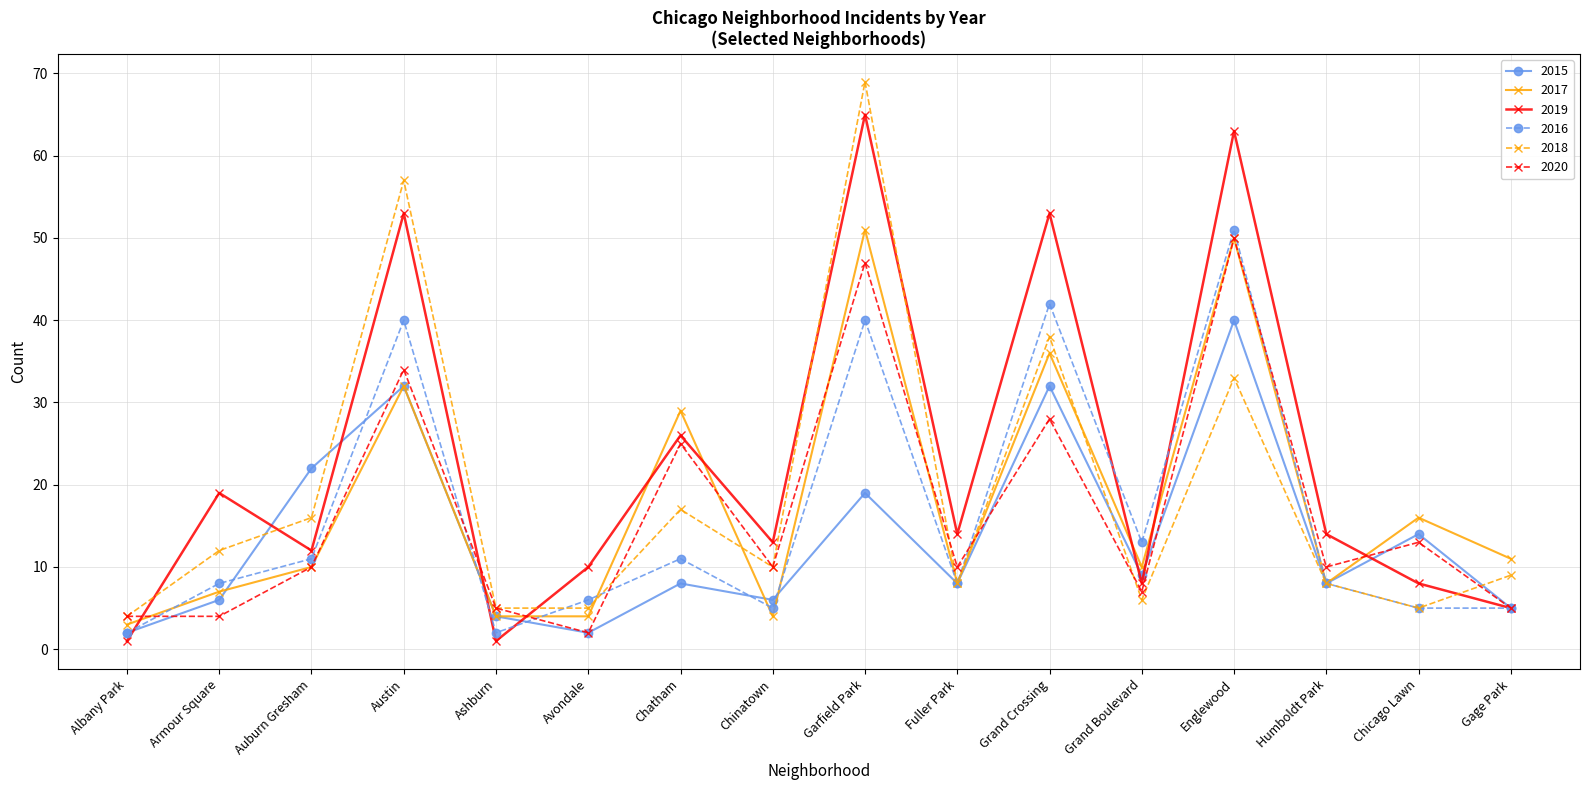

How many series are shown in this chart?

6